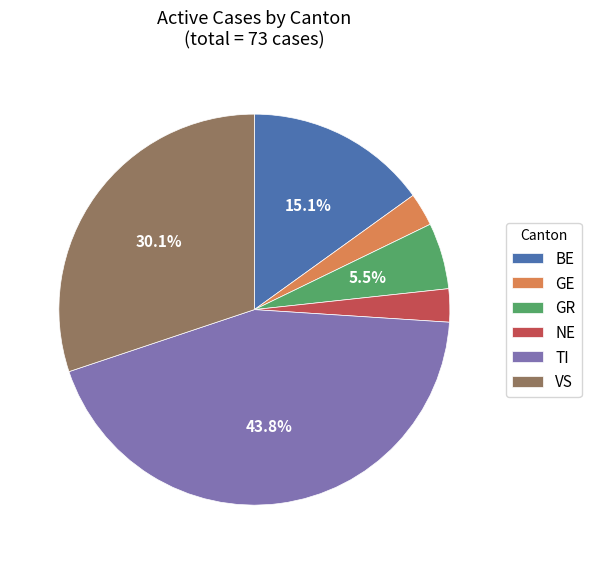

To the nearest percent, what portion does GE represent?

3%